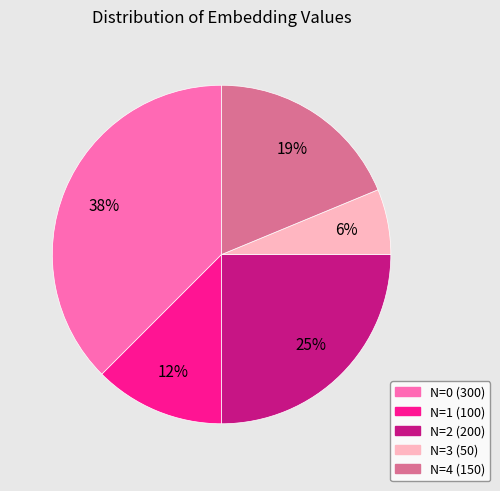

Is there any slice that represents more than half of the pie?

No